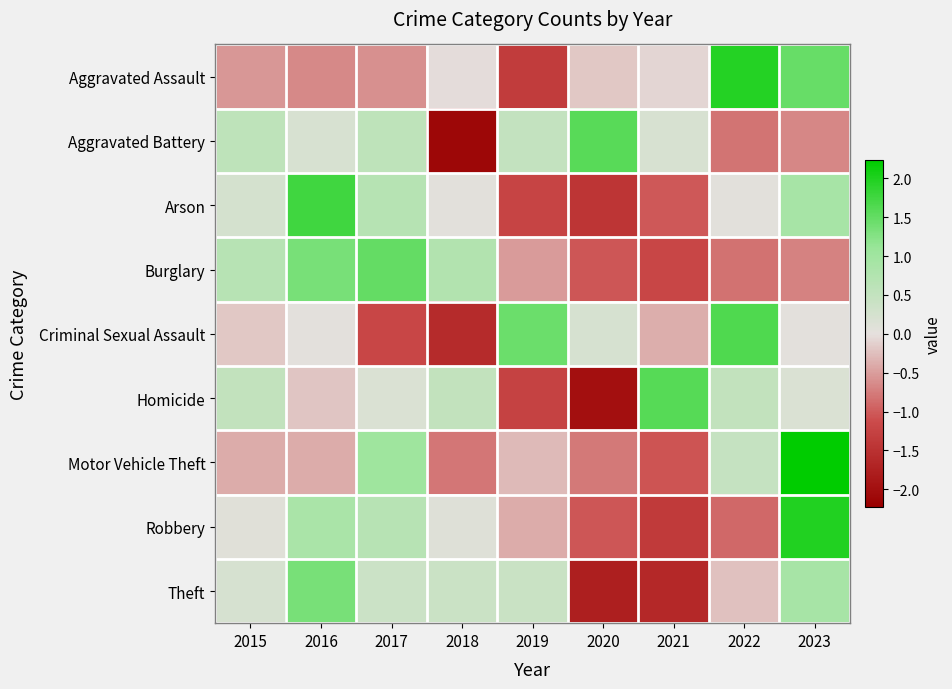

Reading left to right, extract all data points from this chart.

Aggravated Assault: 2015=-0.6	2016=-0.7	2017=-0.6	2018=-0.0	2019=-1.4	2020=-0.2	2021=-0.1	2022=2.0	2023=1.5
Aggravated Battery: 2015=0.6	2016=0.2	2017=0.6	2018=-2.1	2019=0.5	2020=1.6	2021=0.2	2022=-0.8	2023=-0.7
Arson: 2015=0.3	2016=1.7	2017=0.7	2018=0.0	2019=-1.2	2020=-1.4	2021=-1.0	2022=0.0	2023=0.9
Burglary: 2015=0.7	2016=1.4	2017=1.5	2018=0.7	2019=-0.5	2020=-1.0	2021=-1.2	2022=-0.8	2023=-0.7
Criminal Sexual Assault: 2015=-0.2	2016=0.0	2017=-1.2	2018=-1.6	2019=1.4	2020=0.2	2021=-0.4	2022=1.6	2023=0.0
Homicide: 2015=0.5	2016=-0.2	2017=0.2	2018=0.5	2019=-1.3	2020=-2.0	2021=1.6	2022=0.5	2023=0.2
Motor Vehicle Theft: 2015=-0.4	2016=-0.4	2017=1.0	2018=-0.8	2019=-0.3	2020=-0.8	2021=-1.1	2022=0.5	2023=2.2
Robbery: 2015=0.1	2016=0.9	2017=0.7	2018=0.1	2019=-0.4	2020=-1.0	2021=-1.4	2022=-0.9	2023=2.0
Theft: 2015=0.2	2016=1.4	2017=0.4	2018=0.4	2019=0.4	2020=-1.8	2021=-1.6	2022=-0.2	2023=0.9